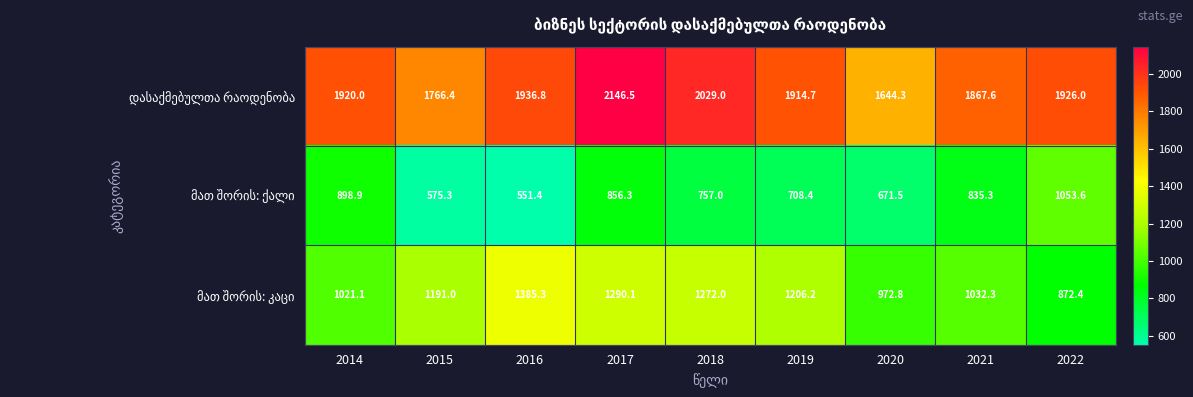

At how many categories does at least one series exceed 1602?

9